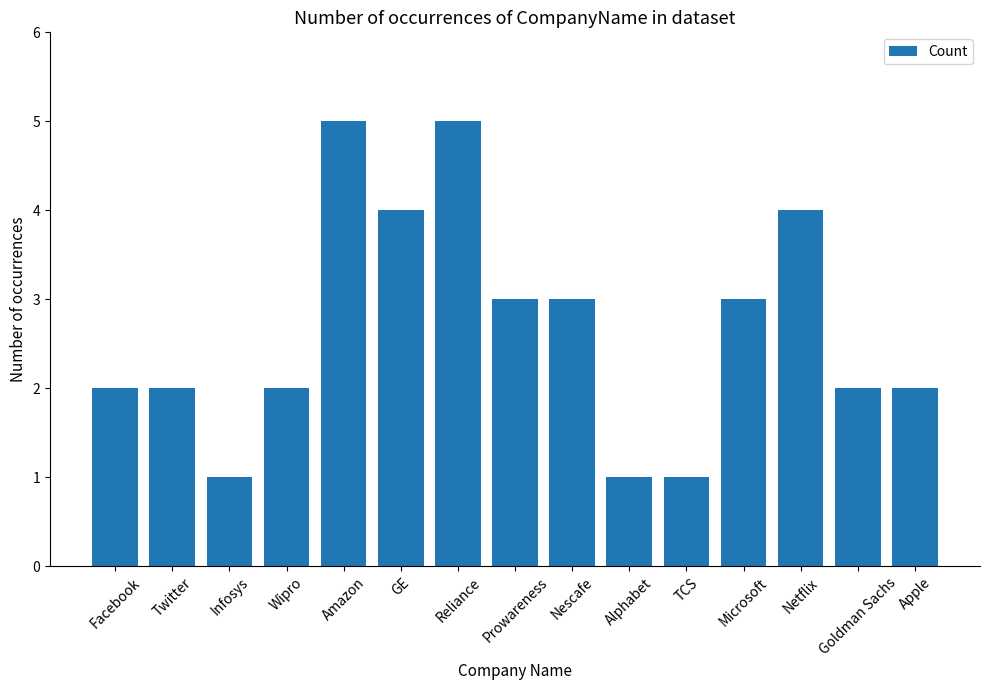

Is it true that the value at Reliance is 7?

False